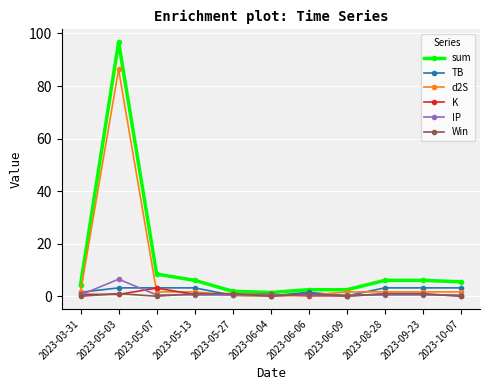

What is the value of the d2S point at the 3rd from the left?

1.7